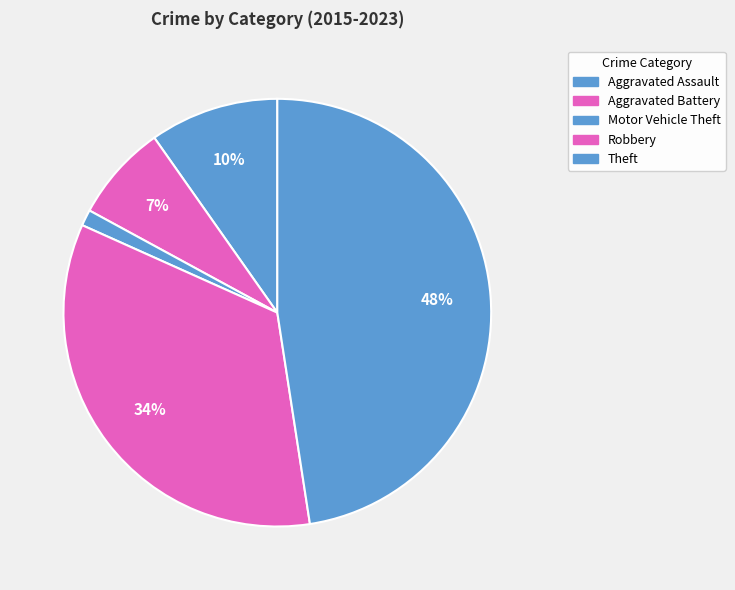

Count the number of slices in the pie.

5